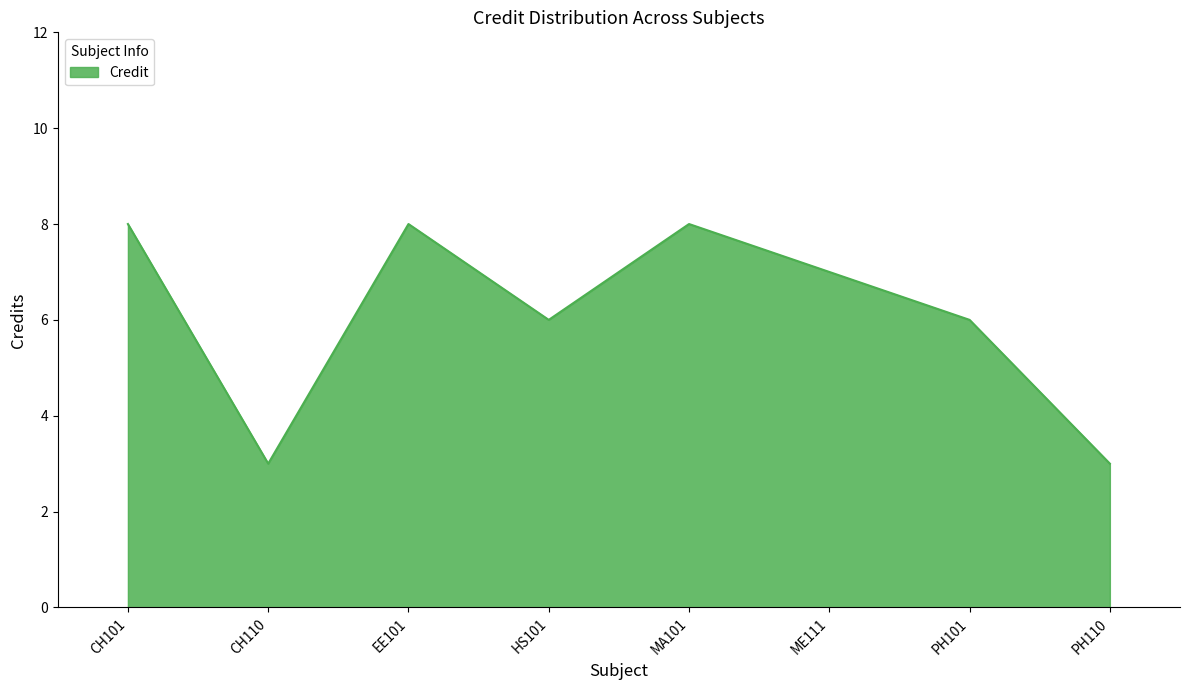

What is the difference between the second highest and minimum values?

5